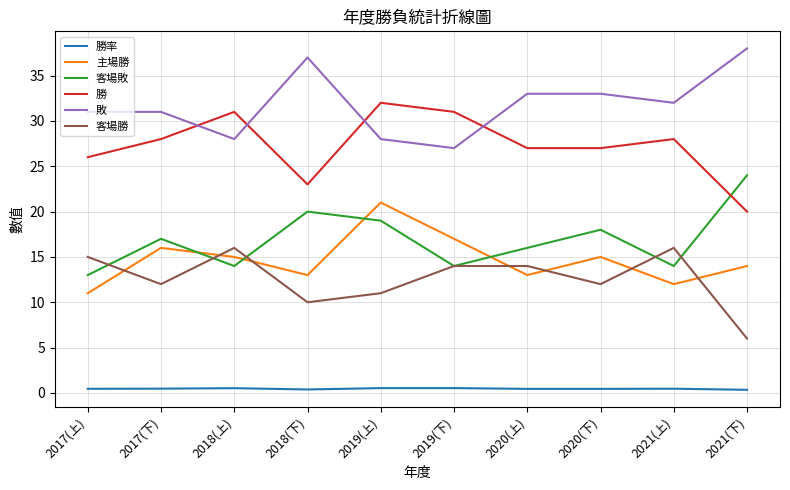

True or false: 主場勝 and 勝率 cross at least once.

False